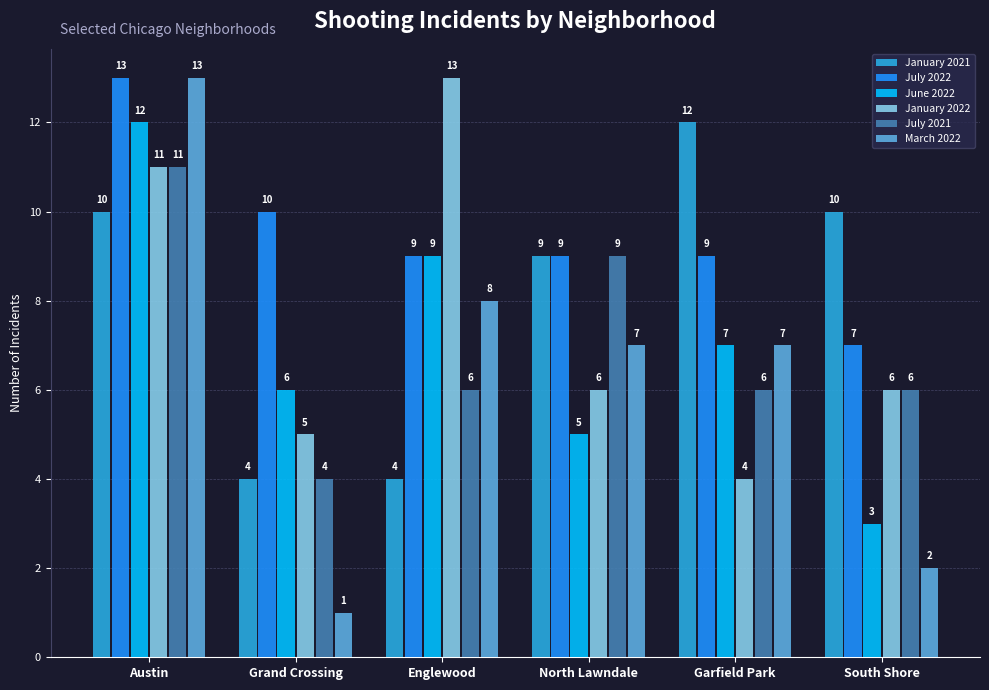

Reading left to right, extract all data points from this chart.

January 2021: Austin=10	Grand Crossing=4	Englewood=4	North Lawndale=9	Garfield Park=12	South Shore=10
July 2022: Austin=13	Grand Crossing=10	Englewood=9	North Lawndale=9	Garfield Park=9	South Shore=7
June 2022: Austin=12	Grand Crossing=6	Englewood=9	North Lawndale=5	Garfield Park=7	South Shore=3
January 2022: Austin=11	Grand Crossing=5	Englewood=13	North Lawndale=6	Garfield Park=4	South Shore=6
July 2021: Austin=11	Grand Crossing=4	Englewood=6	North Lawndale=9	Garfield Park=6	South Shore=6
March 2022: Austin=13	Grand Crossing=1	Englewood=8	North Lawndale=7	Garfield Park=7	South Shore=2